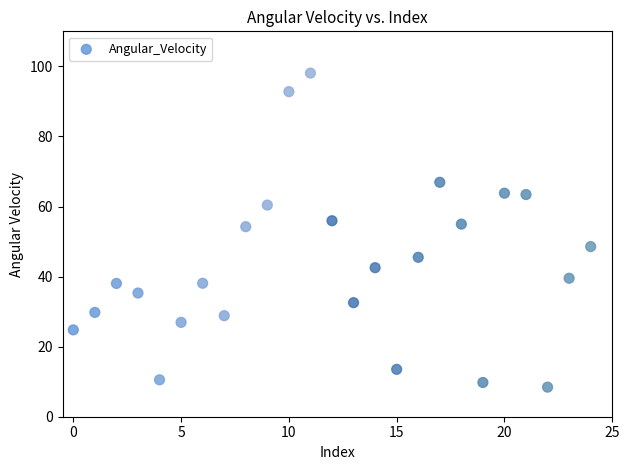

What is the range of Y values (max minus min)?

89.6